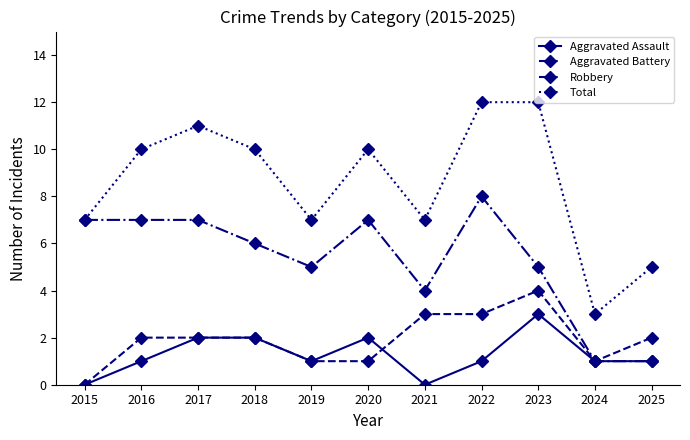

What is the sum of all Robbery values?

58